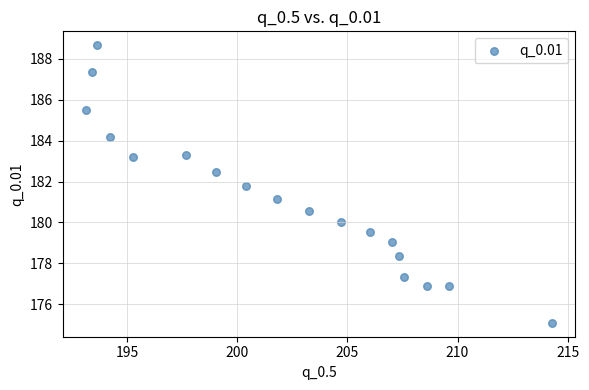

What is the range of Y values (max minus min)?

13.6